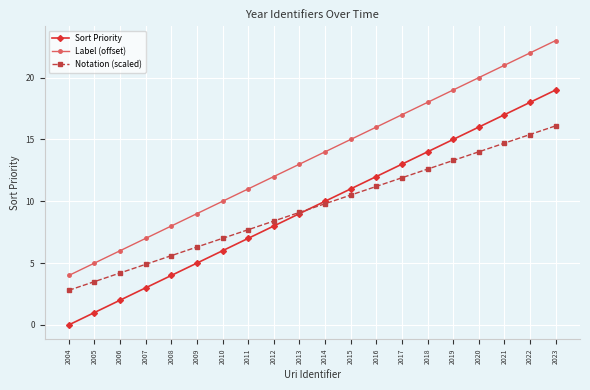

List the labels in order of Notation (scaled) value, smallest first.

2004, 2005, 2006, 2007, 2008, 2009, 2010, 2011, 2012, 2013, 2014, 2015, 2016, 2017, 2018, 2019, 2020, 2021, 2022, 2023